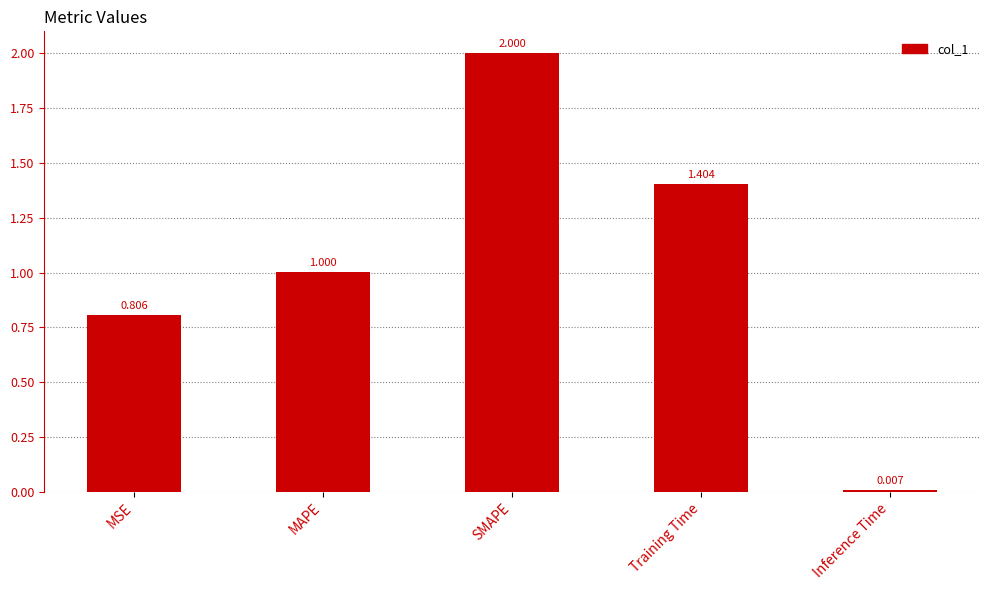

At which category does the chart reach its minimum across all series?

Inference Time